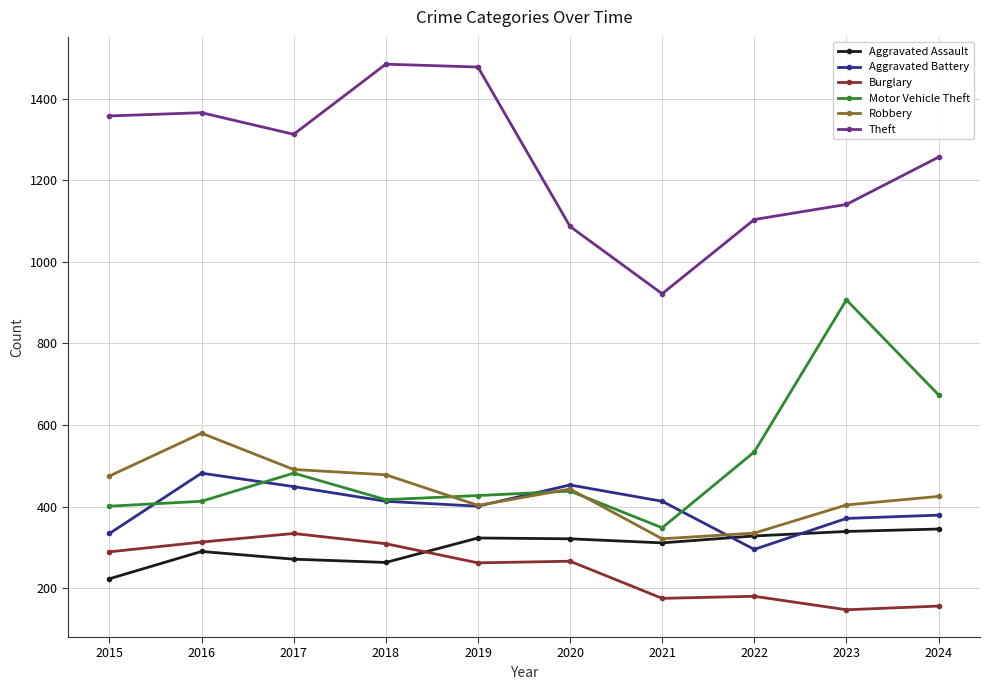

What is the difference between the maximum and minimum values in the Aggravated Battery series?

187